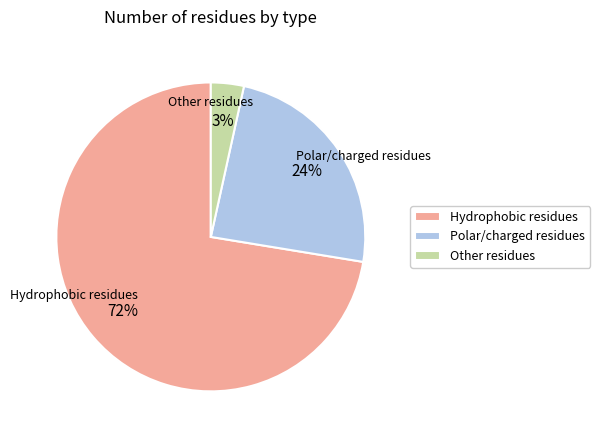

Rank the categories by value from highest to lowest.

Hydrophobic residues, Polar/charged residues, Other residues